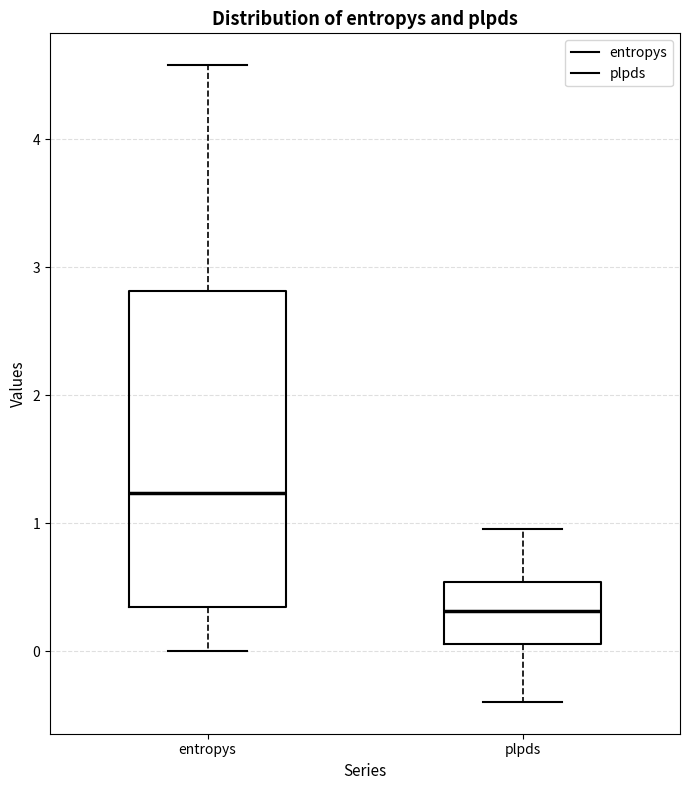

Reading left to right, read every box against the y-axis: the position of its median line, the range the box covers, and the ends of its whiskers. The values are not printed on the chart, so give them approximately, as read against the axis.

entropys: median 1.2, box 0.3 to 2.8, whiskers 0.0 to 4.6
plpds: median 0.3, box 0.1 to 0.5, whiskers -0.4 to 1.0